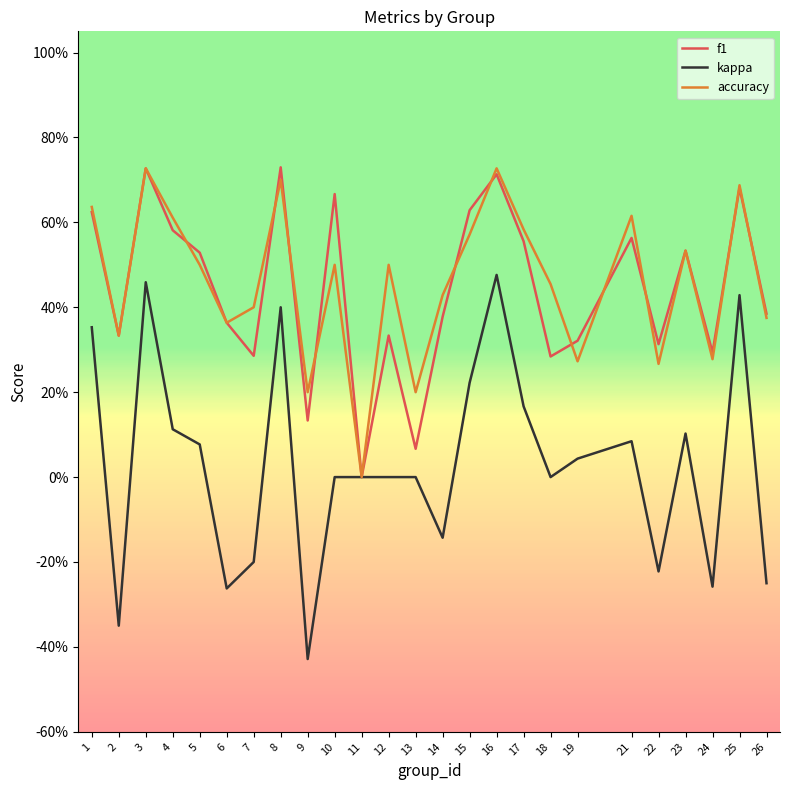

At how many categories does at least one series exceed 0?

24